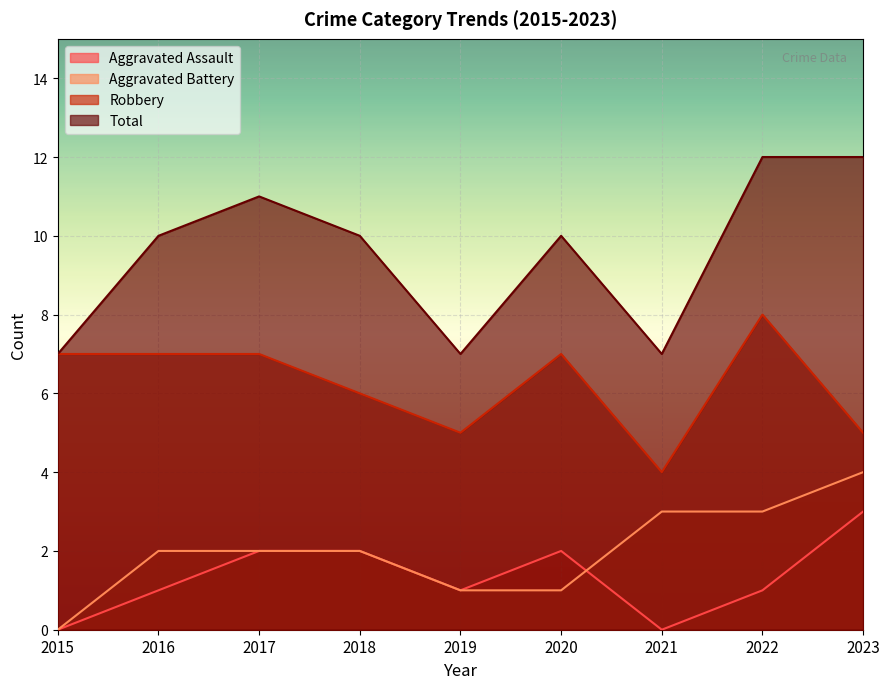

What are all the series names shown in the legend?

Aggravated Assault, Aggravated Battery, Robbery, Total